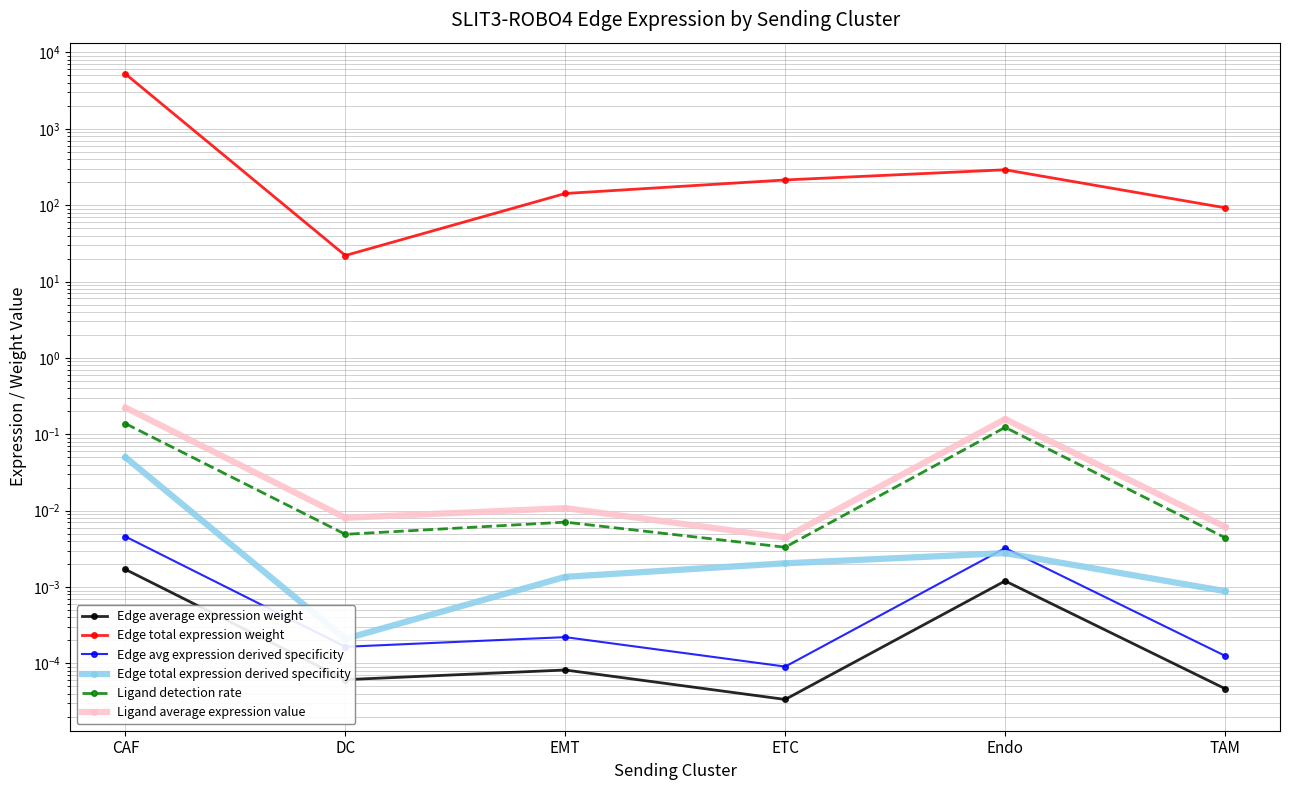

Where is the first local maximum for Edge avg expression derived specificity?

EMT